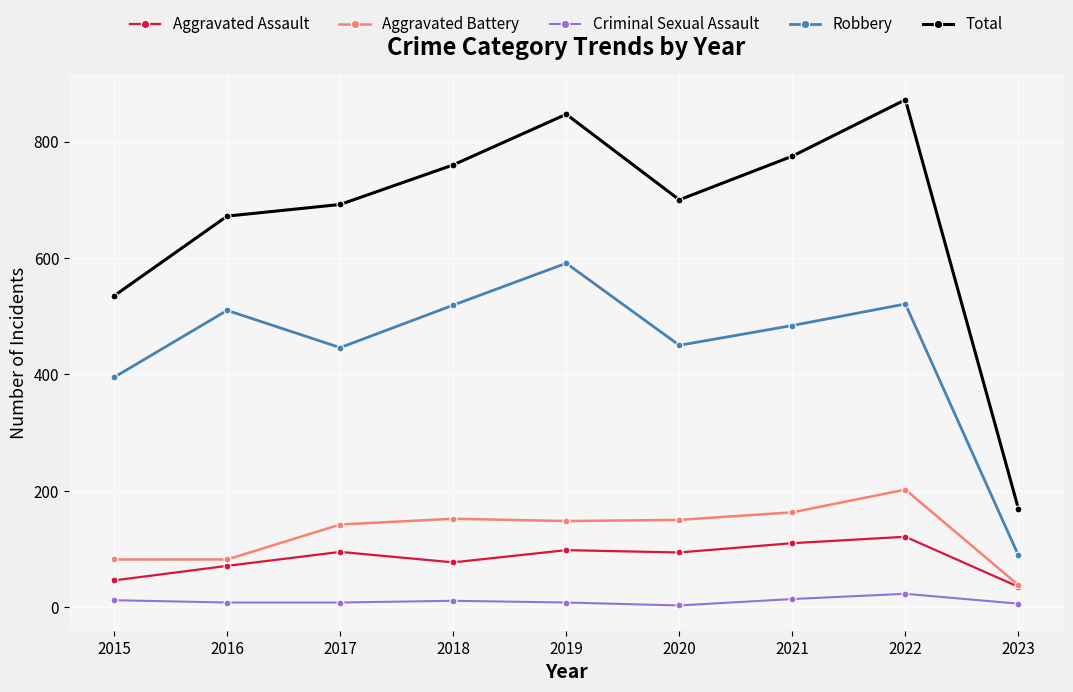

List the series in order of their peak value, highest first.

Total, Robbery, Aggravated Battery, Aggravated Assault, Criminal Sexual Assault